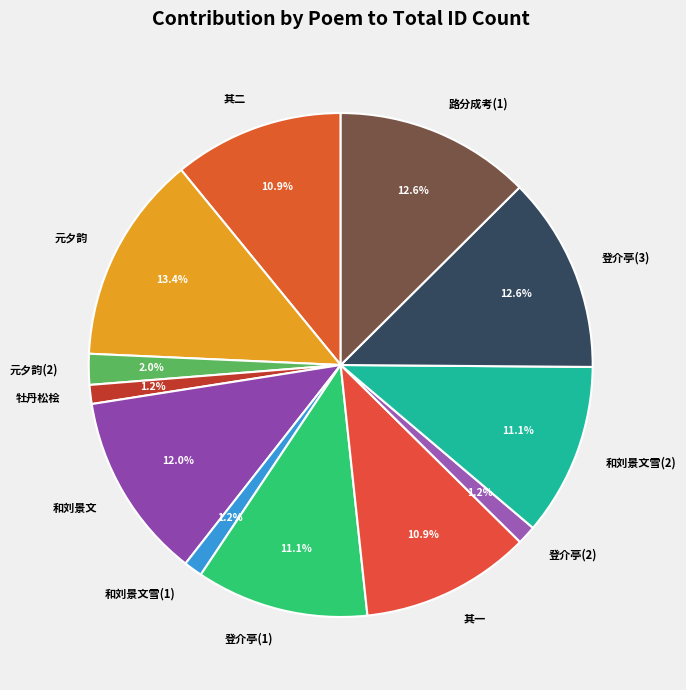

Between 路分成考(1) and 元夕韵, which is larger?

元夕韵